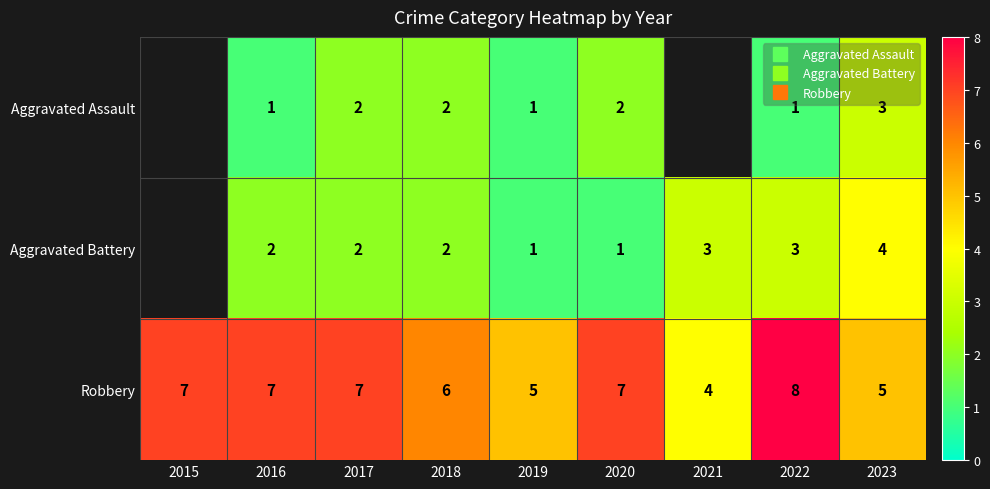

Which series has the largest total across all categories?

Robbery